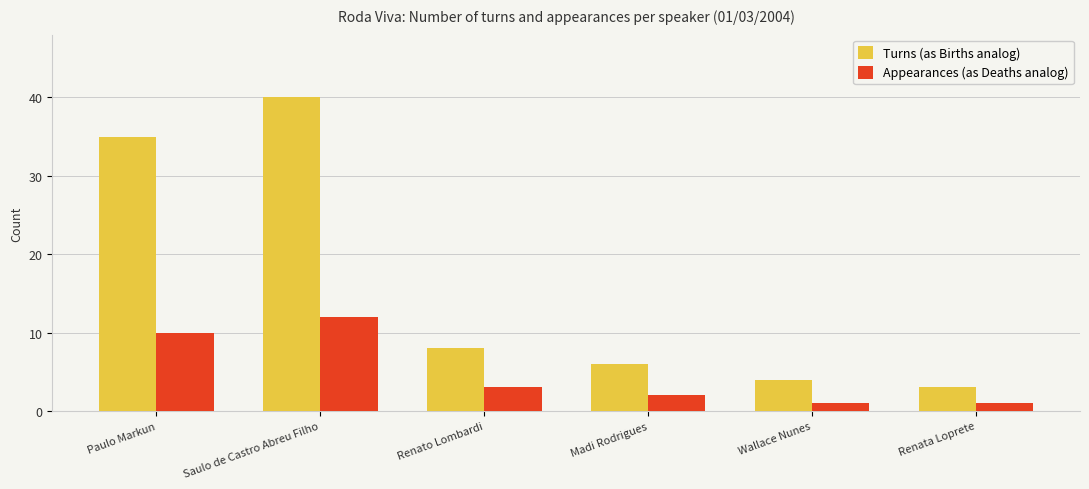

Is the value of Appearances (as Deaths analog) at Madi Rodrigues greater than the value of Turns (as Births analog) at Madi Rodrigues?

No